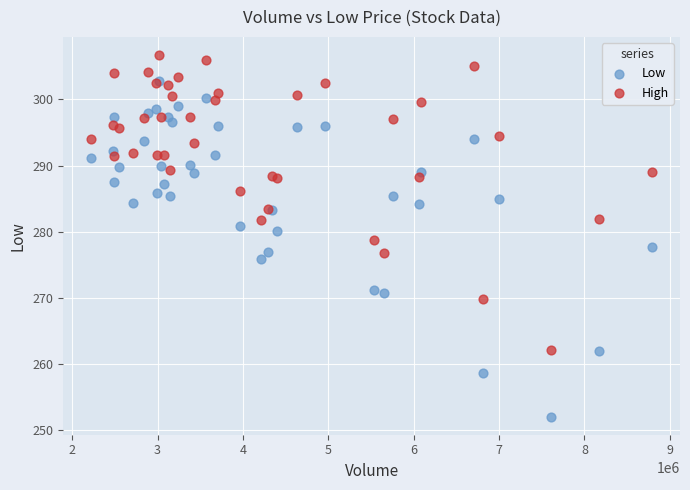

Which series reaches the maximum Y coordinate?

High